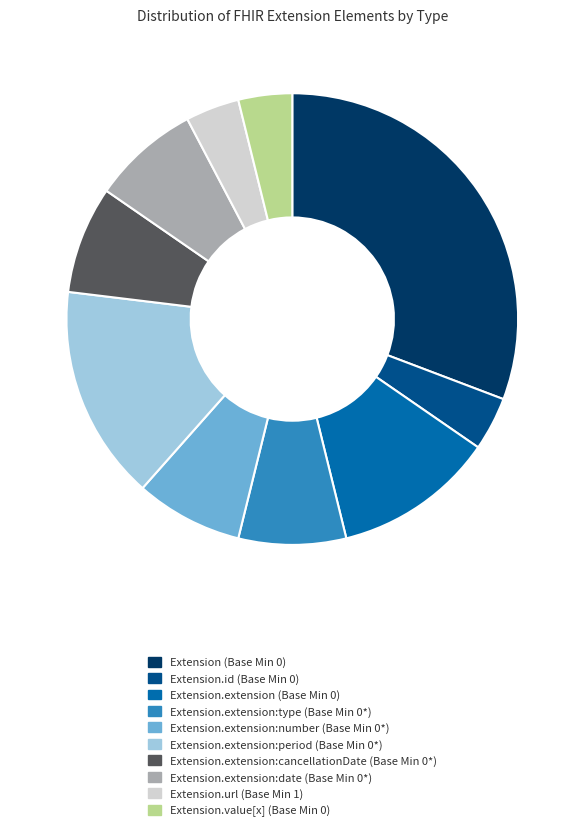

The Extension.extension:cancellationDate (Base Min 0*) slice represents 8% of the pie. True or false?

True